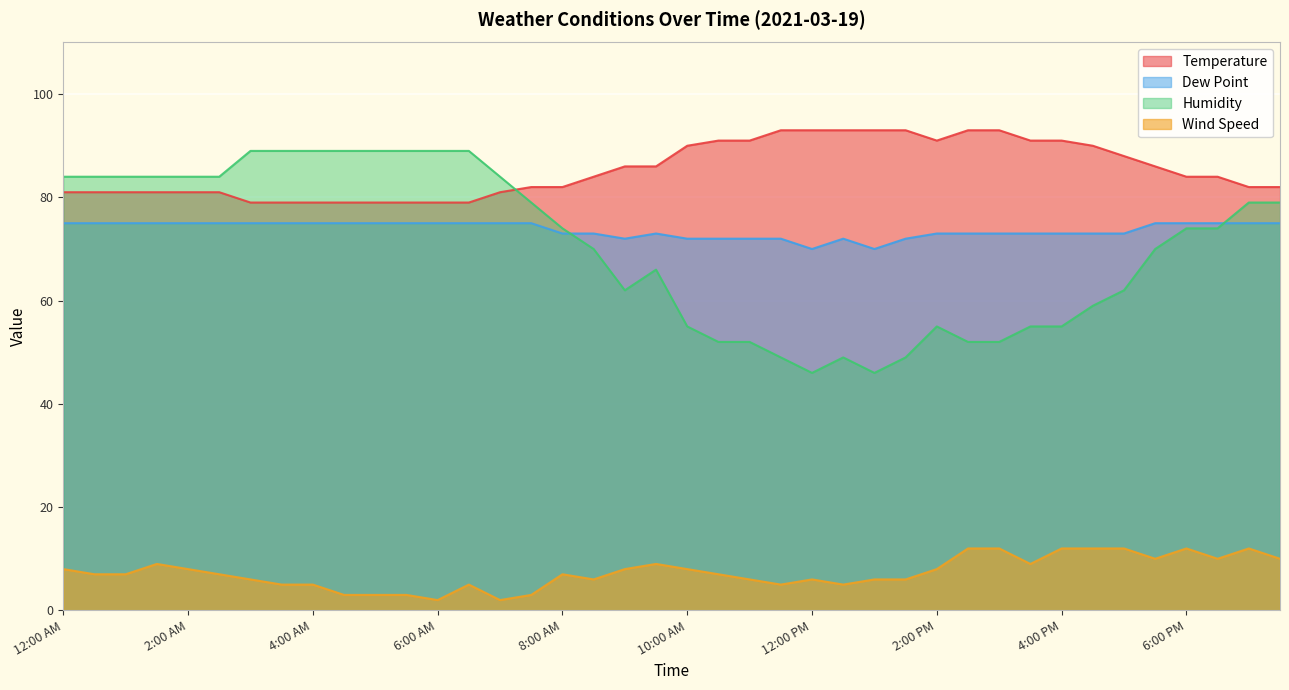

How many data points in Temperature are less than 84?

19